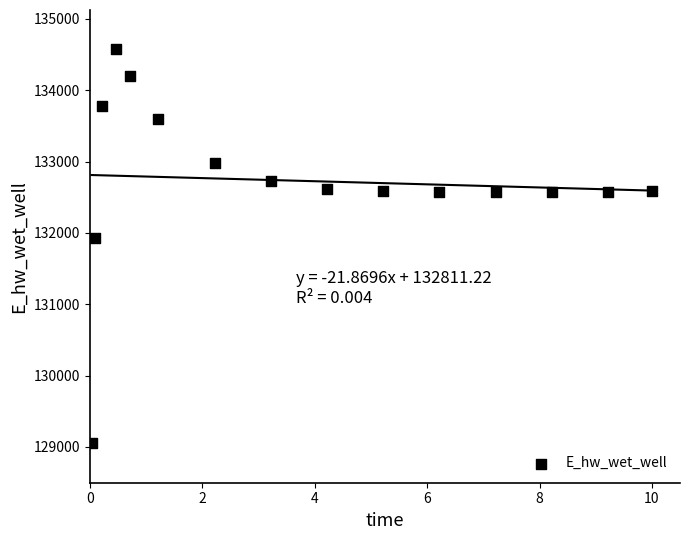

What is the range of Y values (max minus min)?

5522.3